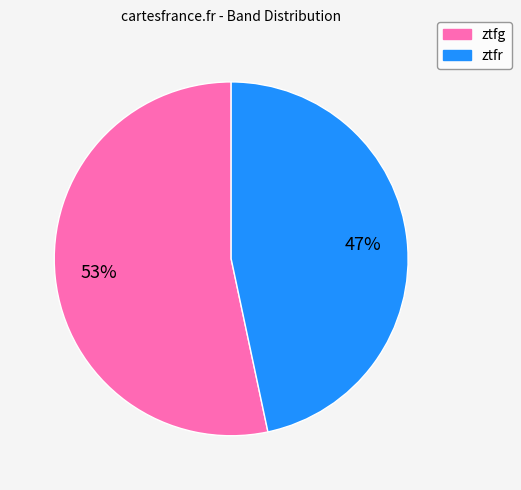

Count the number of slices in the pie.

2